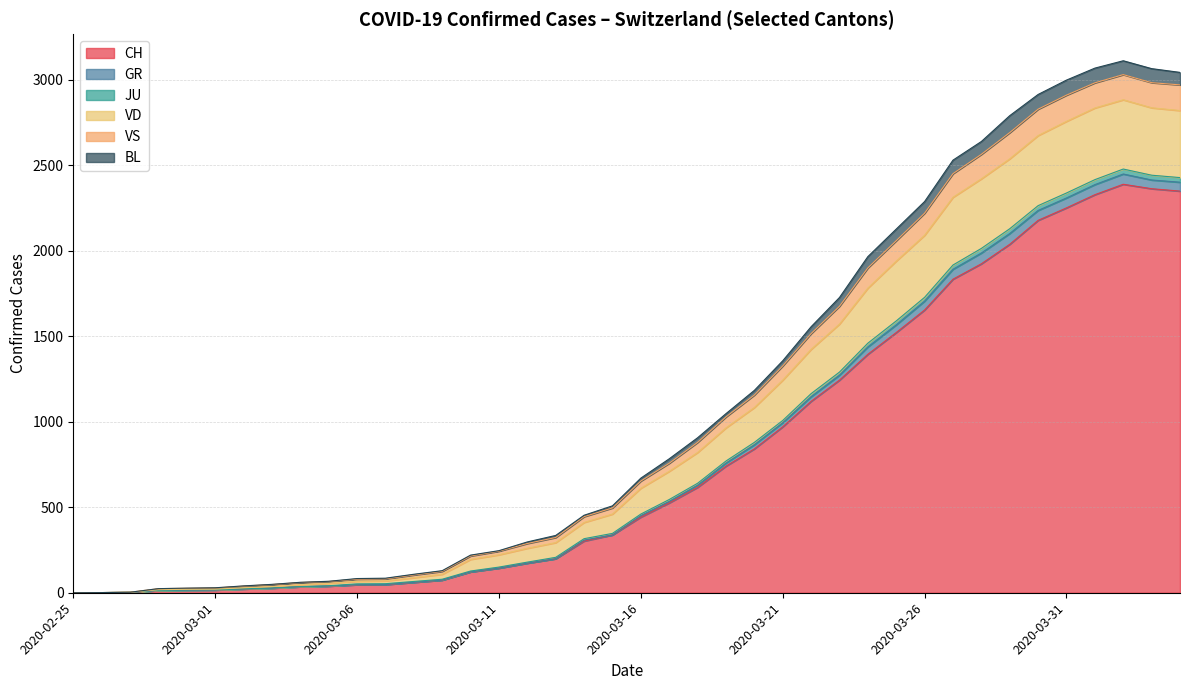

Where do JU and GR first cross each other?

2020-03-15 and 2020-03-22